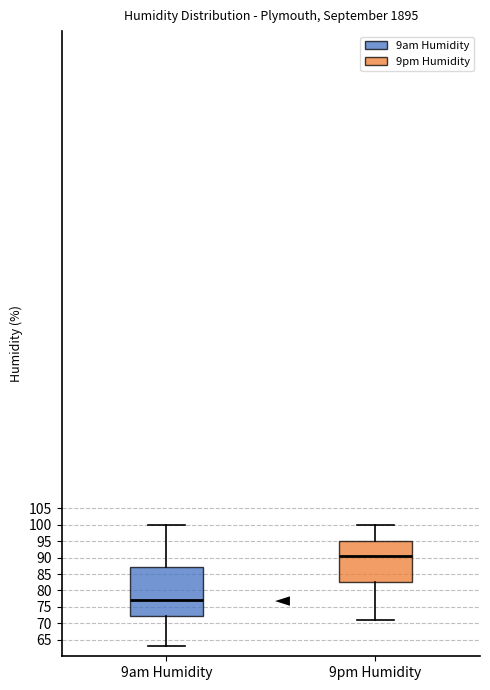

Reading left to right, transcribe this box plot: for each box, give where its median line is, the range the box spans, and where its two whiskers end, as read against the y-axis. The values are not printed on the chart, so give them approximately, as read against the axis.

9am Humidity: median 77.0, box 72.5 to 87.0, whiskers 63.0 to 100.0
9pm Humidity: median 90.5, box 82.5 to 95.0, whiskers 71.0 to 100.0